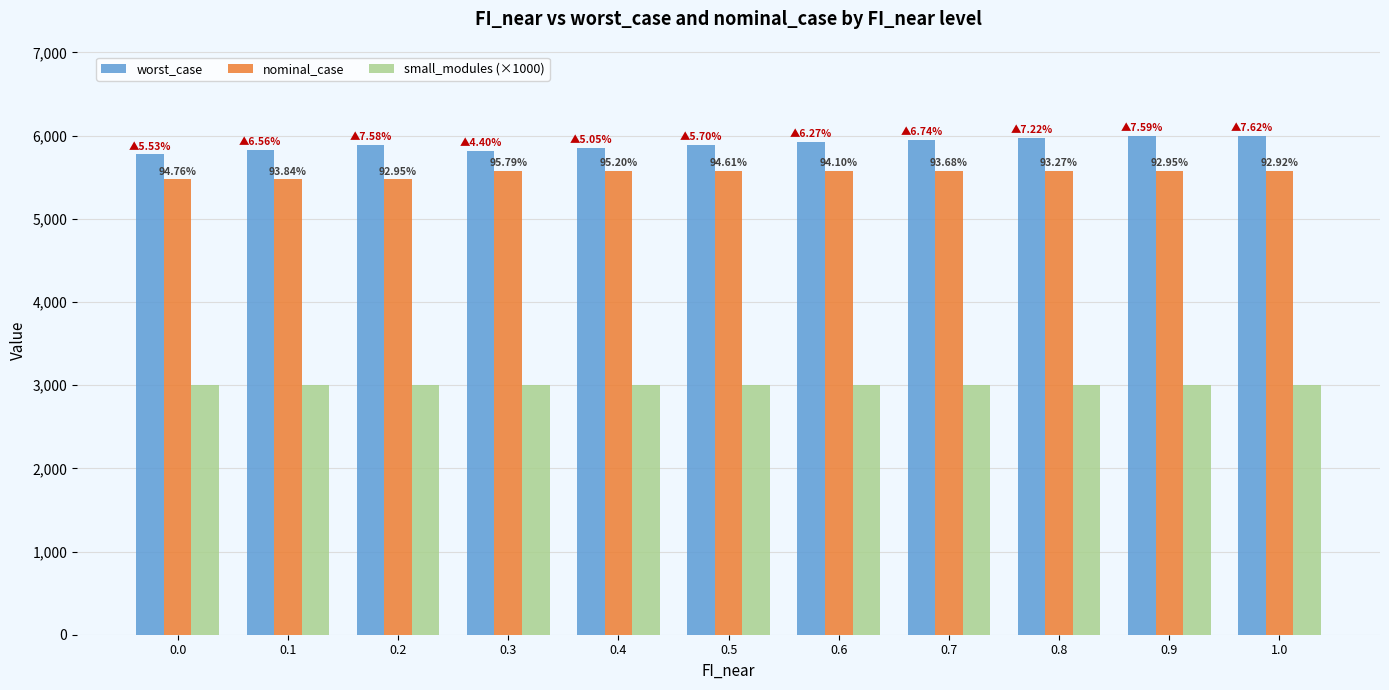

Are the bars horizontal?

No